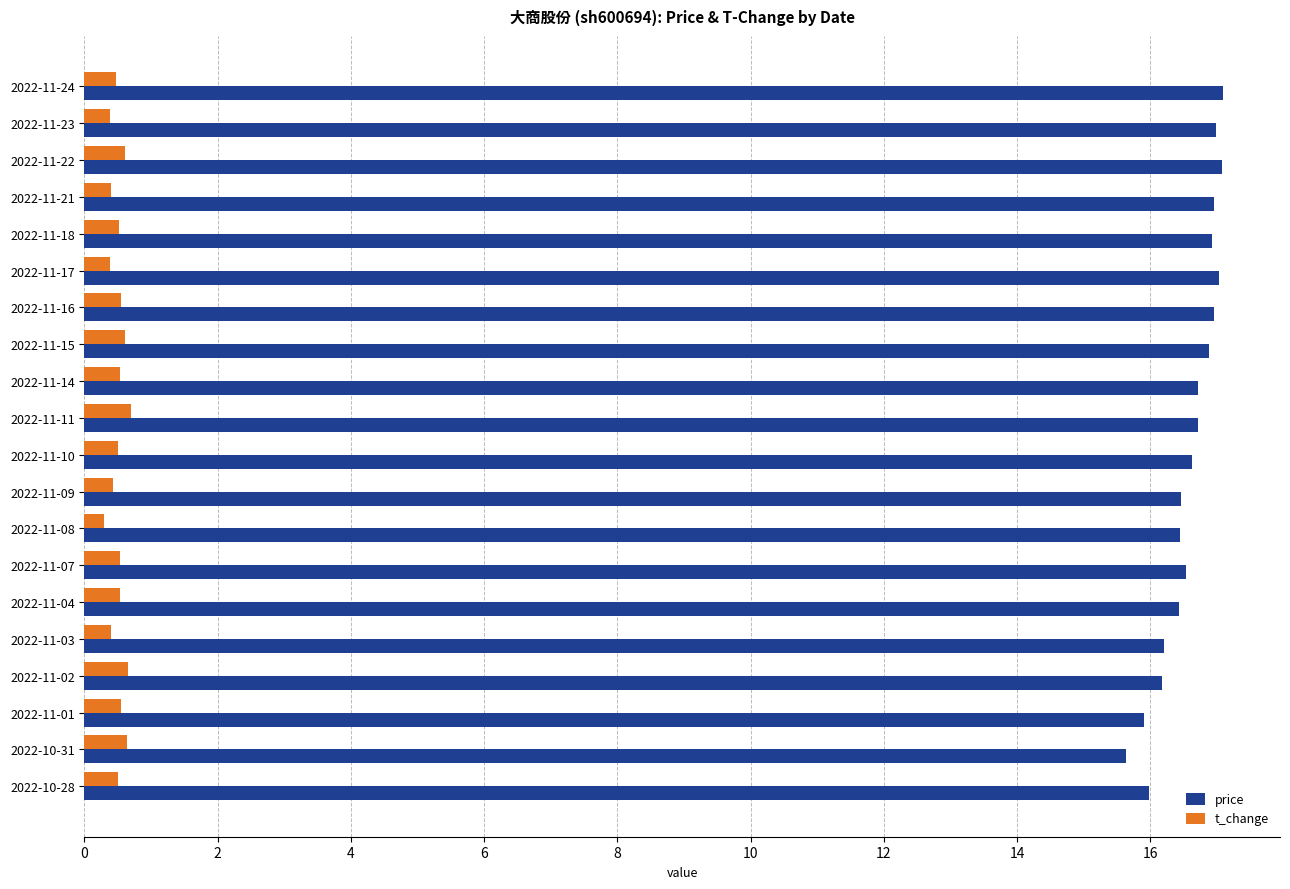

At how many categories does at least one series exceed 1?

20